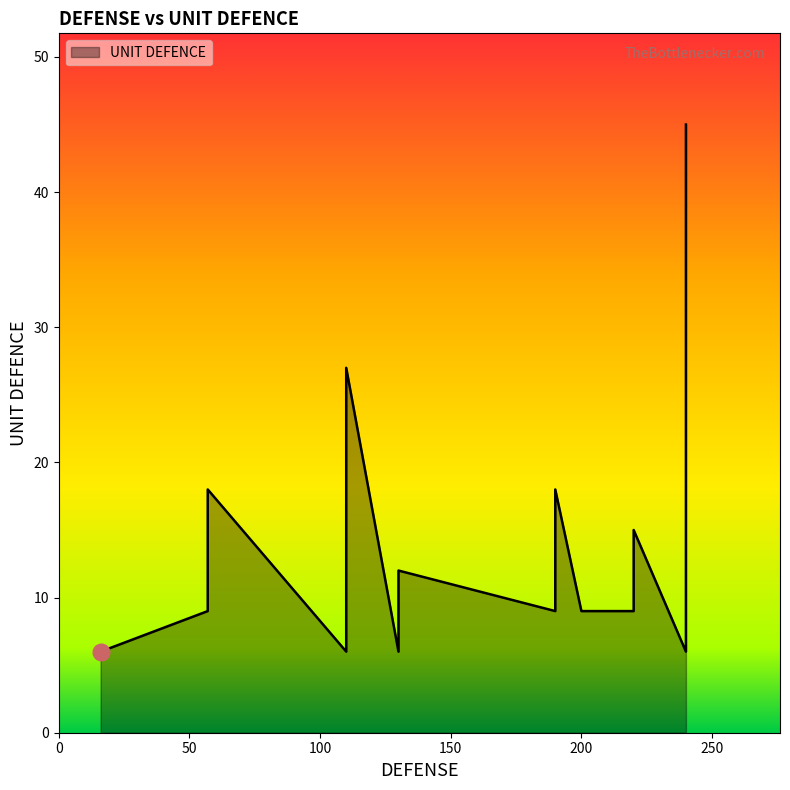

What is the difference between the maximum and minimum values?

39